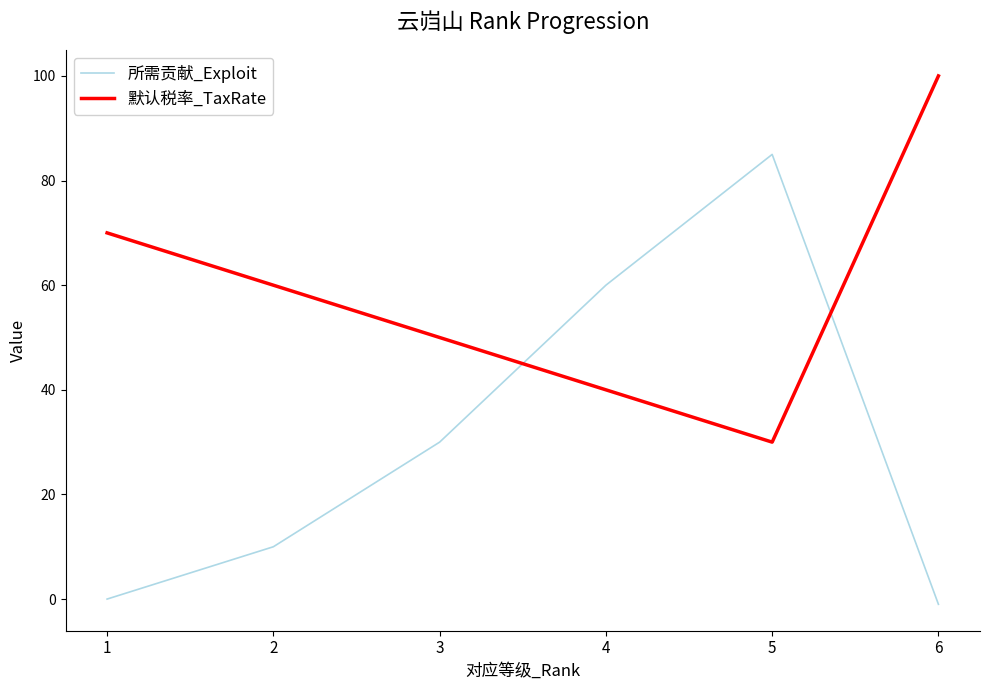

The value of 默认税率_TaxRate at 5 is 30. True or false?

True